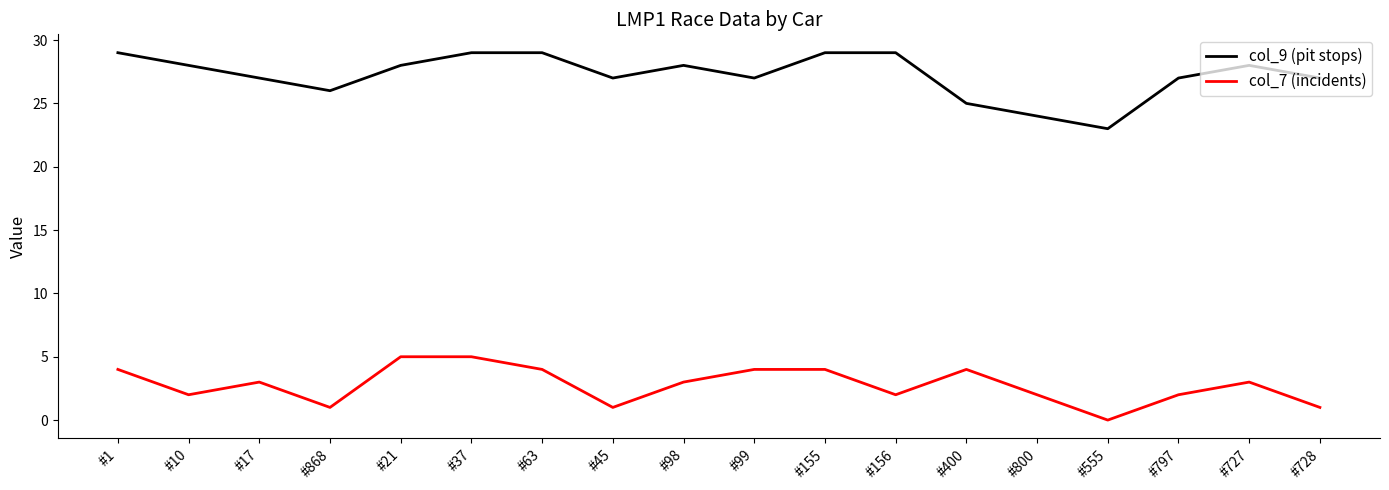

Is the value of col_9 (pit stops) at #797 greater than the value of col_7 (incidents) at #45?

Yes